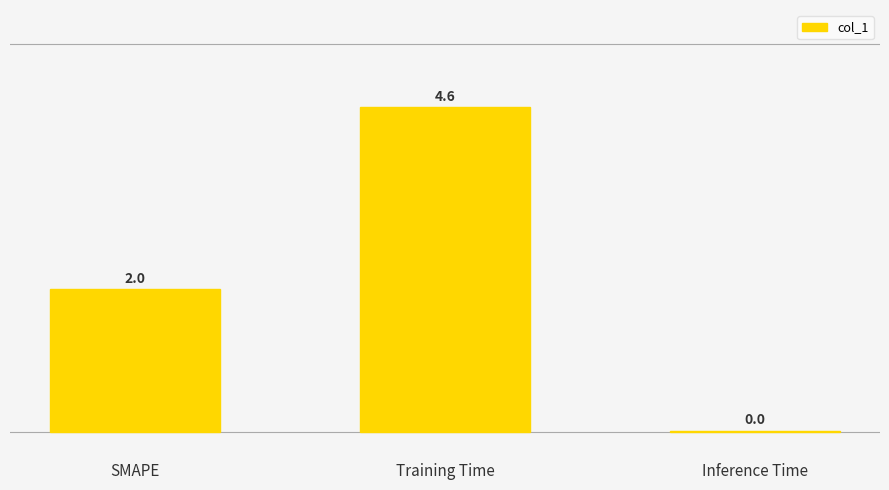

Read the value at SMAPE.

2.0